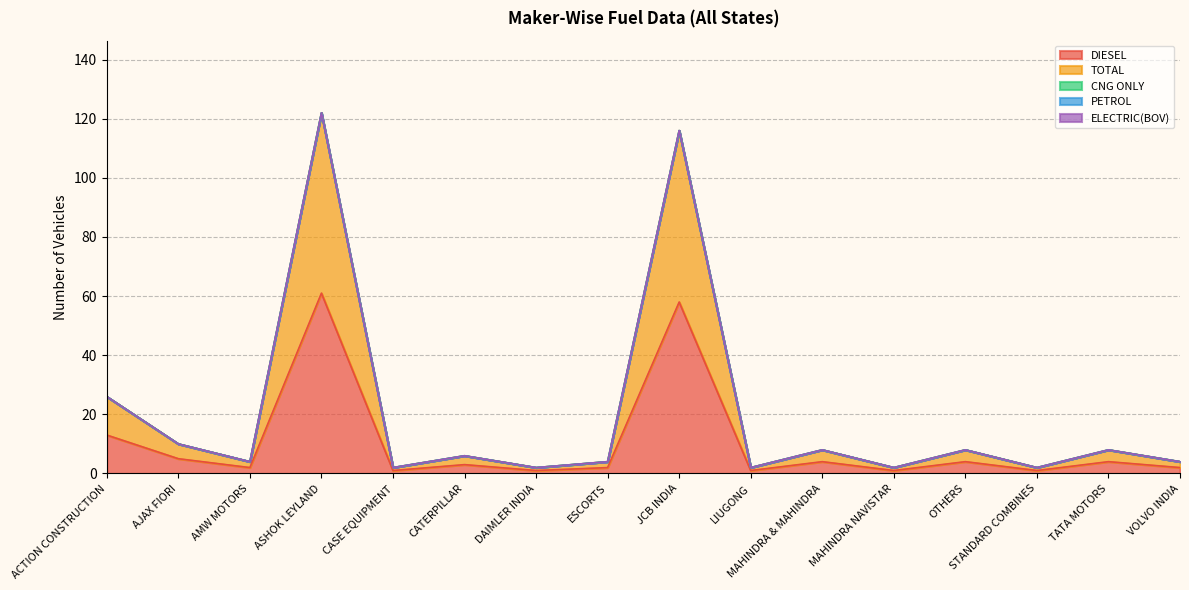

Where is ELECTRIC(BOV) nearest to the value 0?

ACTION CONSTRUCTION